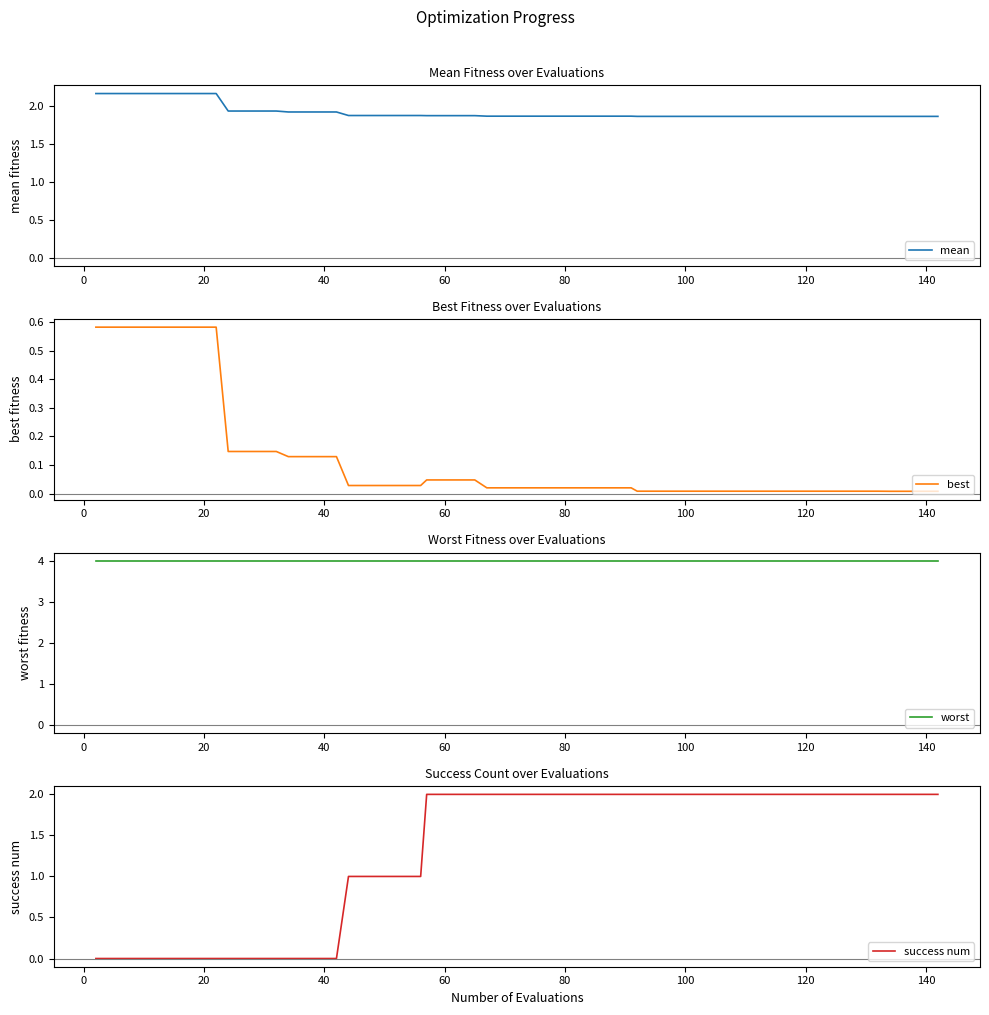

At how many categories does at least one series exceed 0?

40